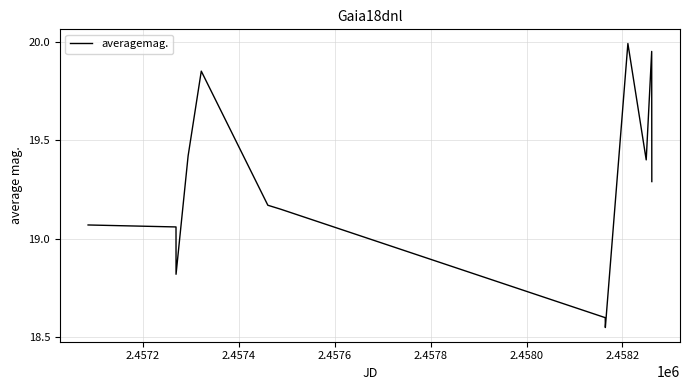

What is the difference between the maximum and minimum values?

1.4